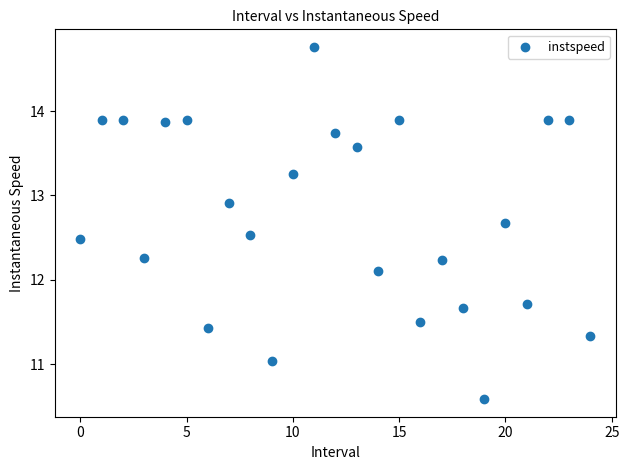

What is the range of Y values (max minus min)?

4.2